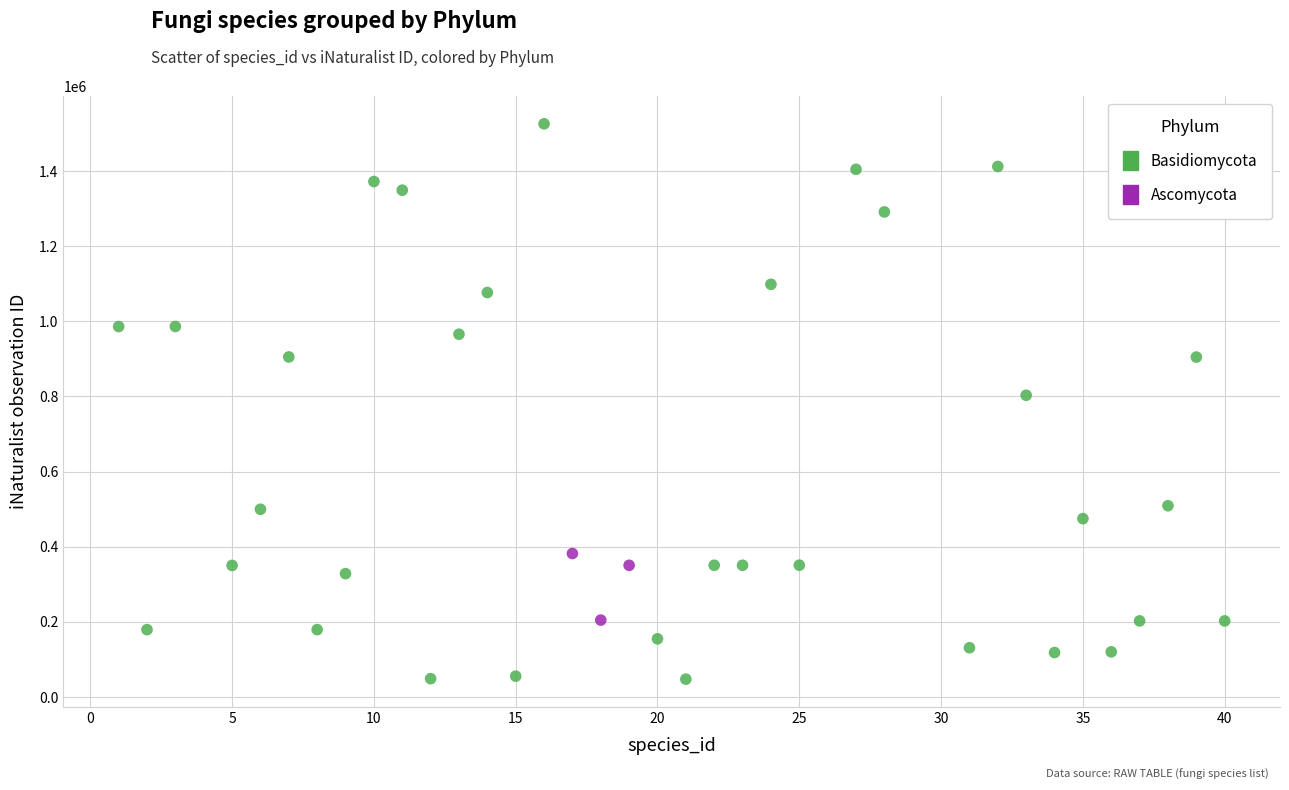

Which series has the widest spread of Y values?

Basidiomycota